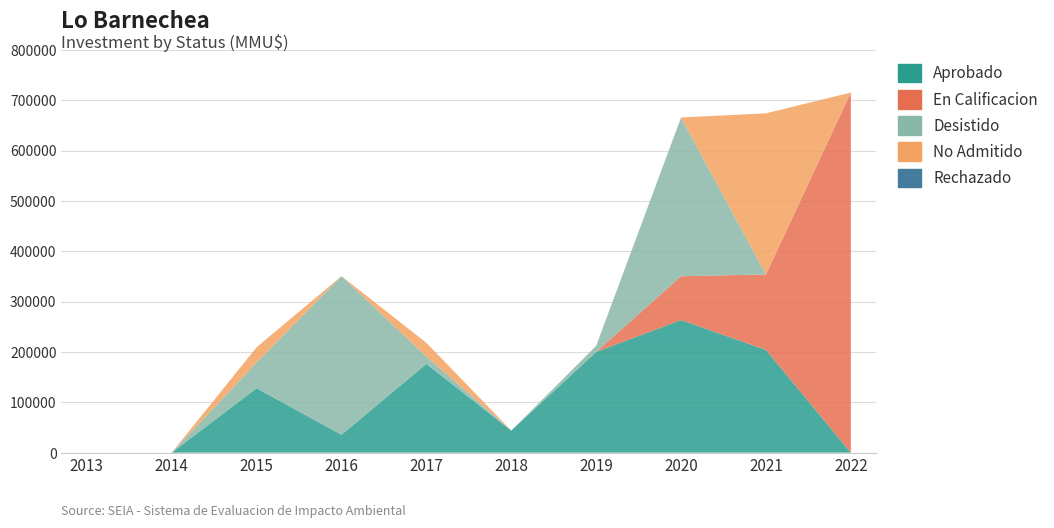

Reading right to left, transcribe all the data shown in this chart.

Aprobado: 2022=0	2021=204000	2020=263428	2019=200000	2018=43910	2017=176433	2016=35600	2015=127980	2014=0	2013=0
En Calificacion: 2022=715364	2021=150000	2020=87000	2019=0	2018=0	2017=0	2016=0	2015=0	2014=0	2013=0
Desistido: 2022=0	2021=0	2020=315000	2019=12073	2018=0	2017=14466	2016=315000	2015=51032	2014=0	2013=0
No Admitido: 2022=0	2021=320000	2020=420	2019=0	2018=0	2017=27233	2016=0	2015=30300	2014=0	2013=0
Rechazado: 2022=0	2021=0	2020=0	2019=3	2018=0	2017=0	2016=0	2015=0	2014=0	2013=0